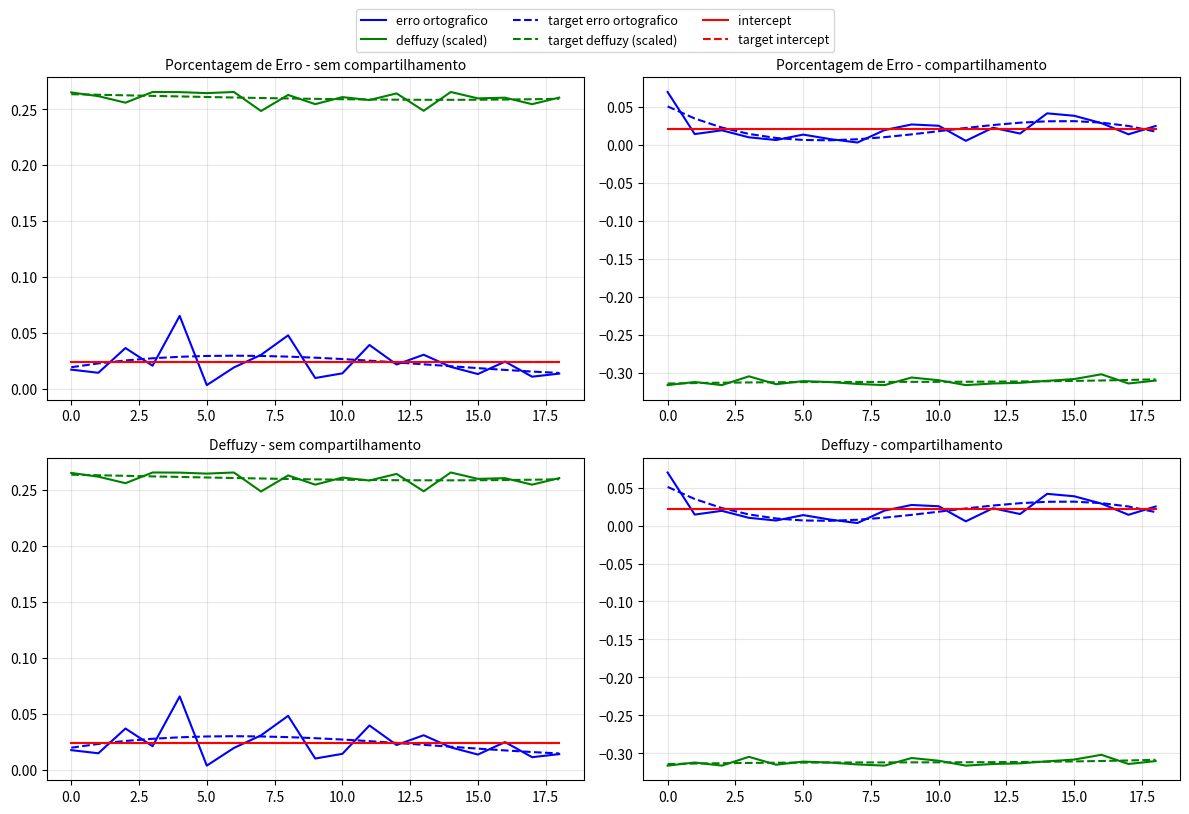

After their last crossing, which series has the higher values: erro ortografico or target erro ortografico?

erro ortografico